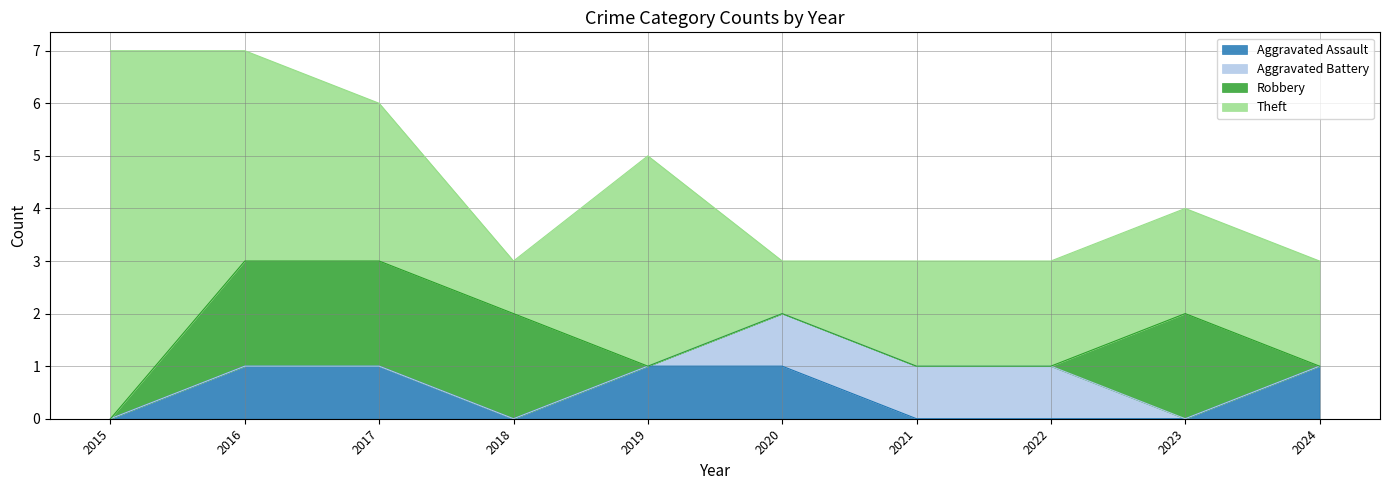

The Aggravated Battery series shows 0 at 2016. True or false?

True